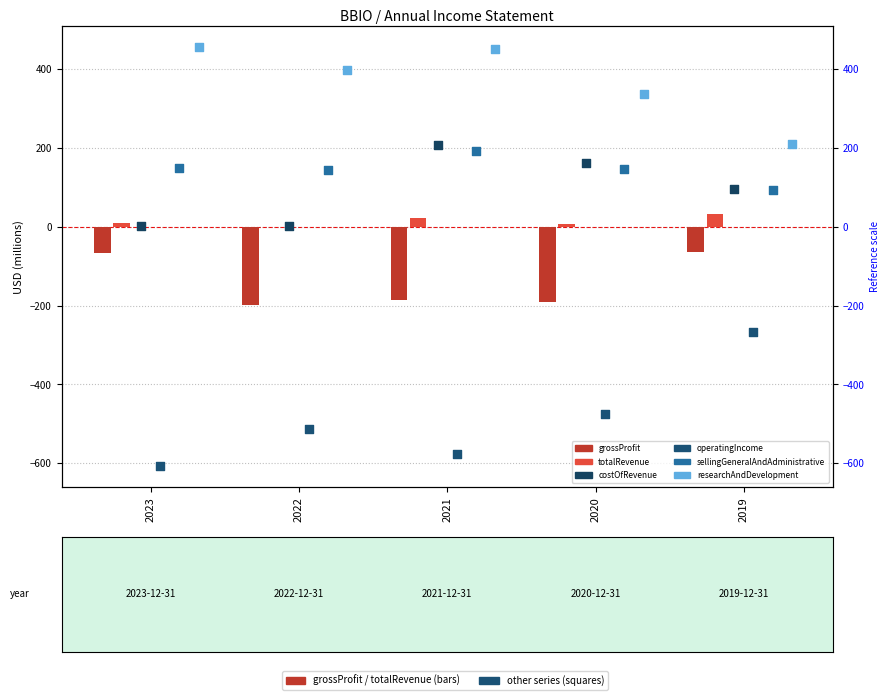

At which category is the sum across all series the highest?

2021